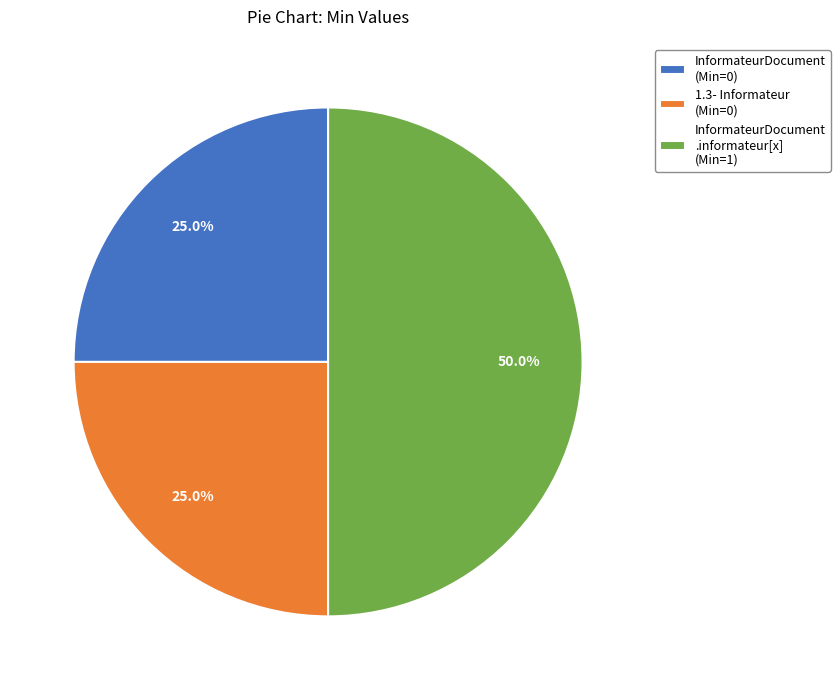

Count the number of slices in the pie.

3